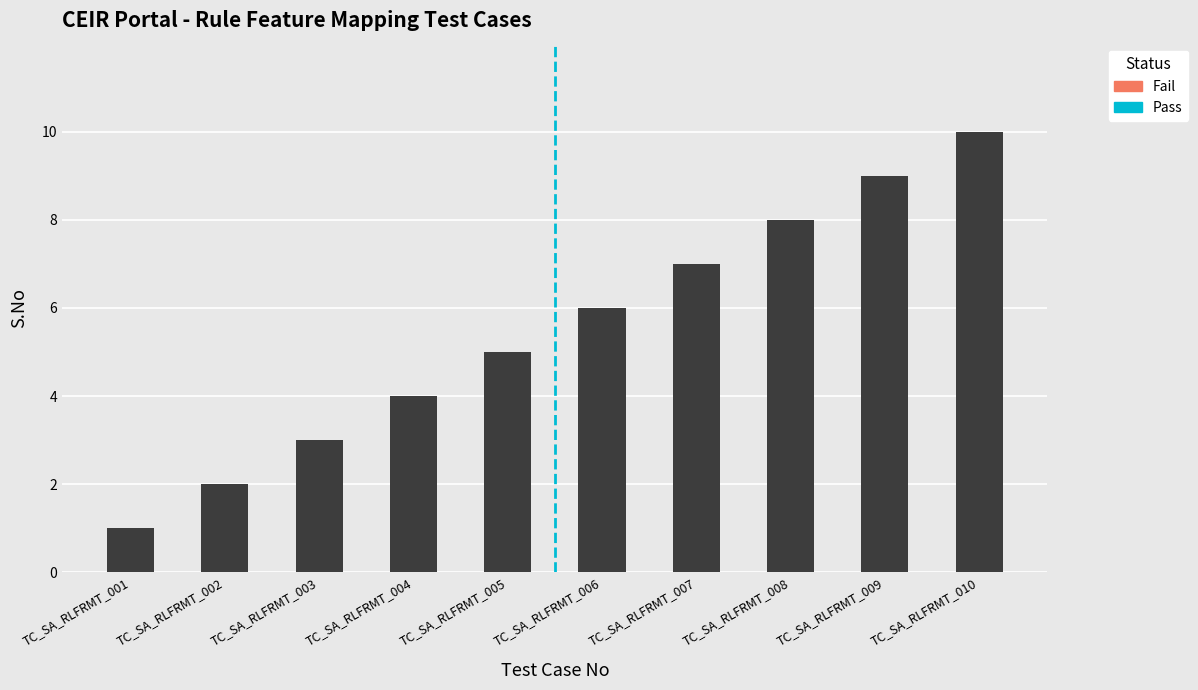

What is the difference between the values at TC_SA_RLFRMT_003 and TC_SA_RLFRMT_002?

1